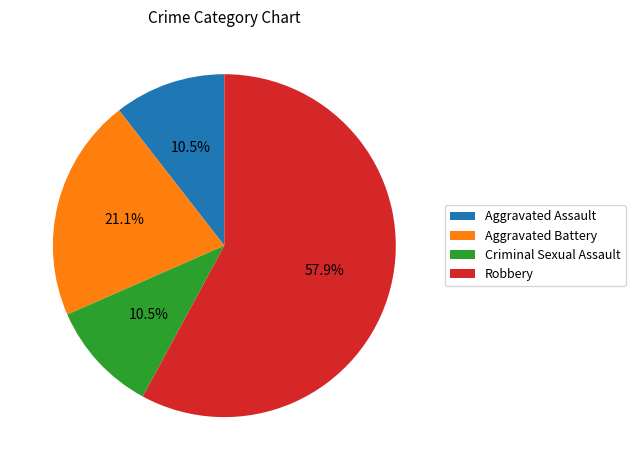

How much of the chart is everything except Robbery?

42.1%